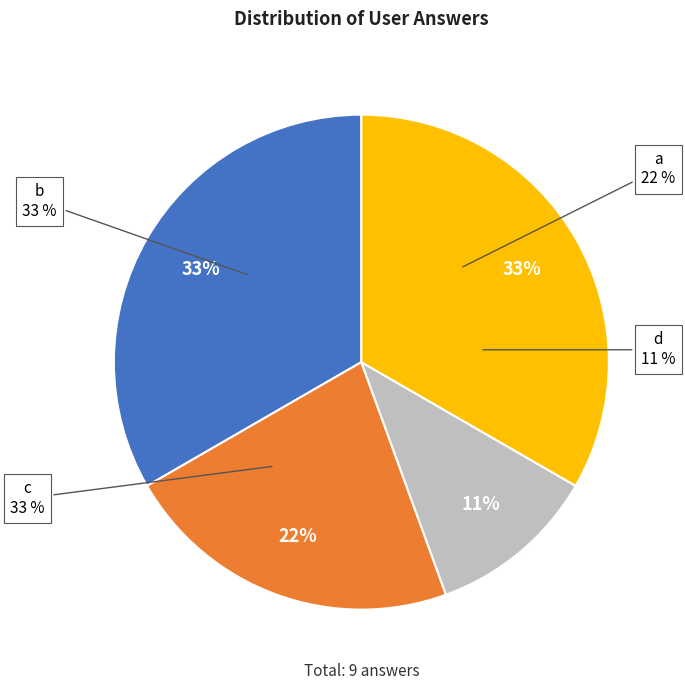

What percentage is the a slice, to the nearest percent?

22%